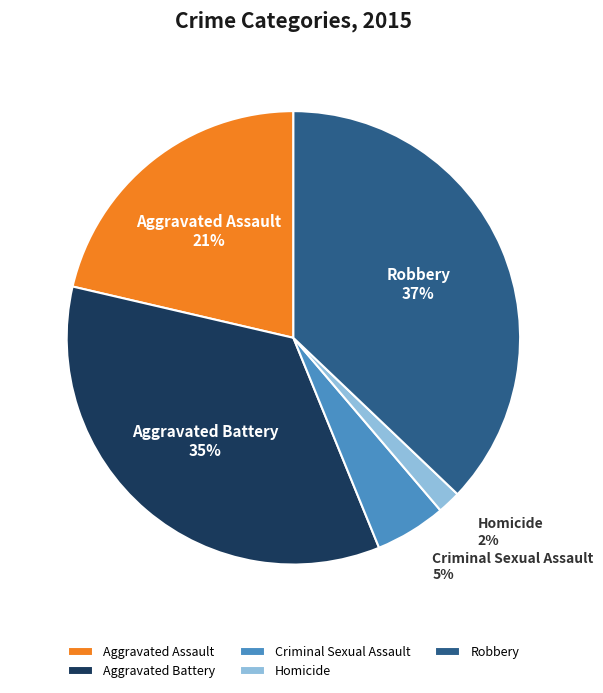

How many segments does this pie chart have?

5